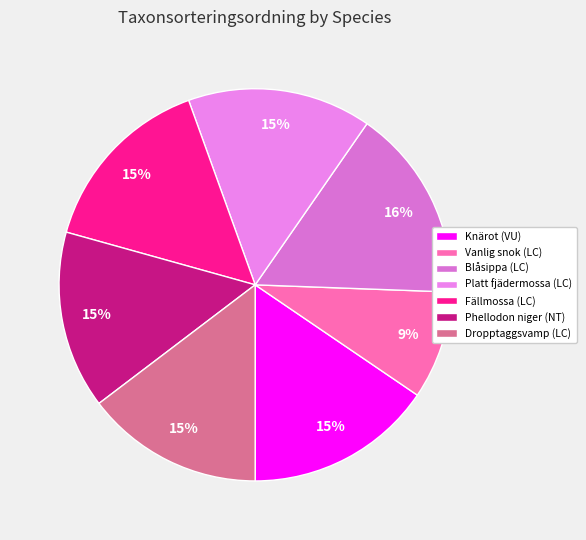

Rank the categories by value from lowest to highest.

Vanlig snok (LC), Dropptaggsvamp (LC), Phellodon niger (NT), Fällmossa (LC), Platt fjädermossa (LC), Knärot (VU), Blåsippa (LC)